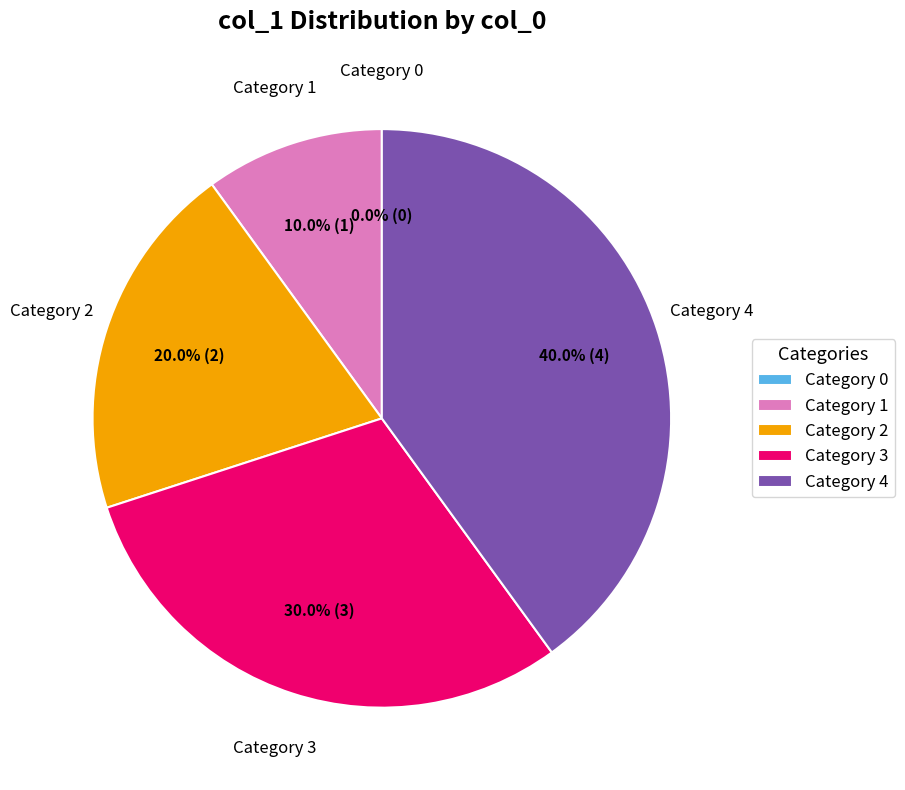

To the nearest percent, what portion does 3 represent?

30%